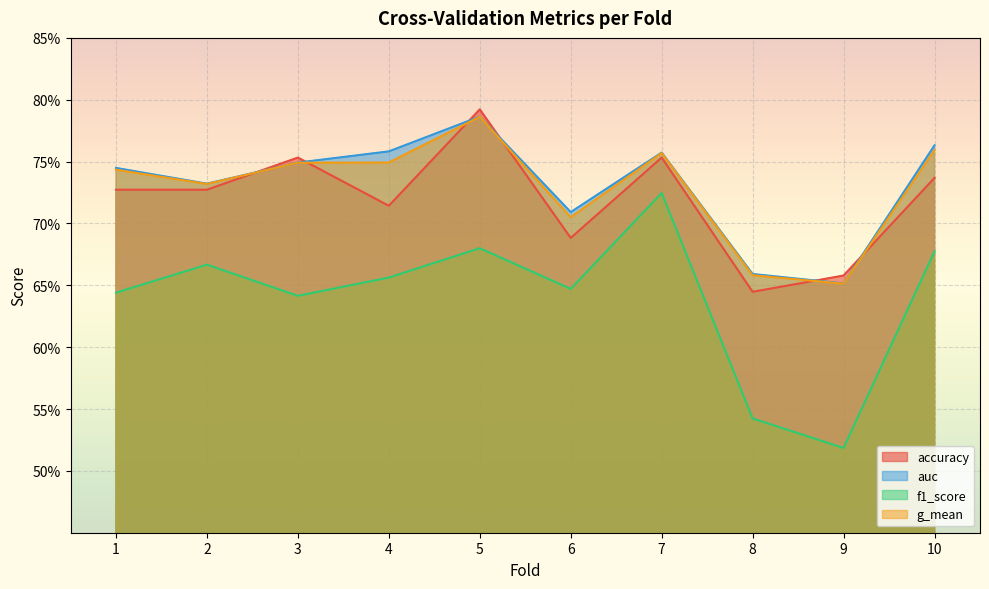

At which category does g_mean reach its first local valley?

2